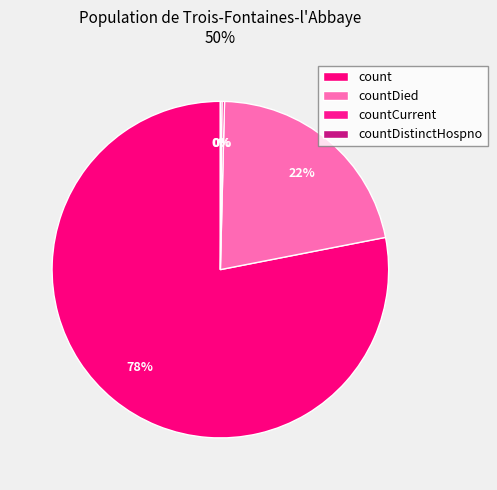

Count the number of slices in the pie.

4